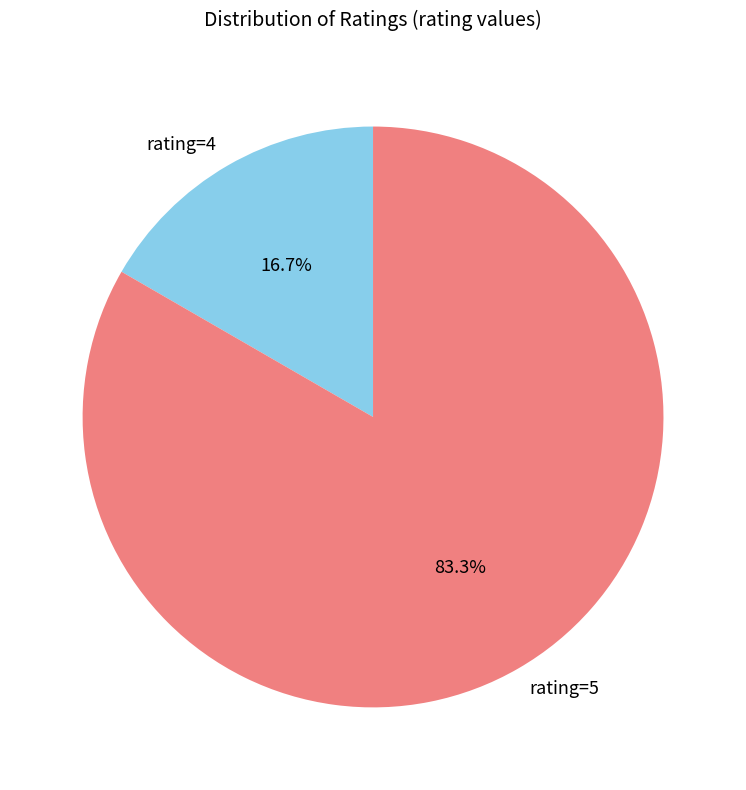

The rating=5 slice represents 12% of the pie. True or false?

False